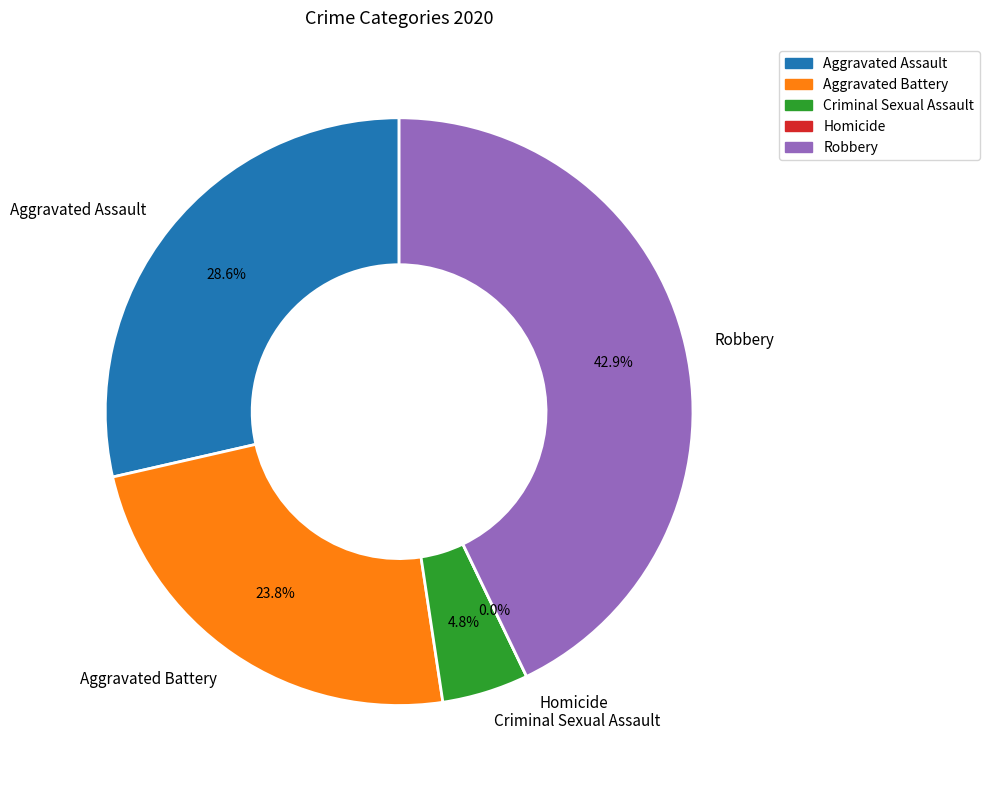

Combined, do Aggravated Battery and Homicide account for over 50%?

No